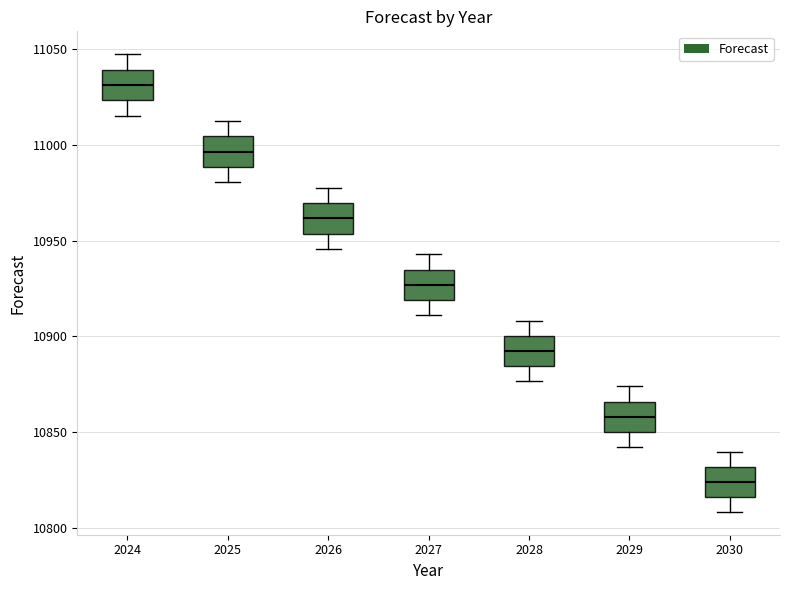

Where does the upper whisker of the box at x = 2029 end on the y-axis? The values are not printed on the chart, so give them approximately, as read against the axis.

10875